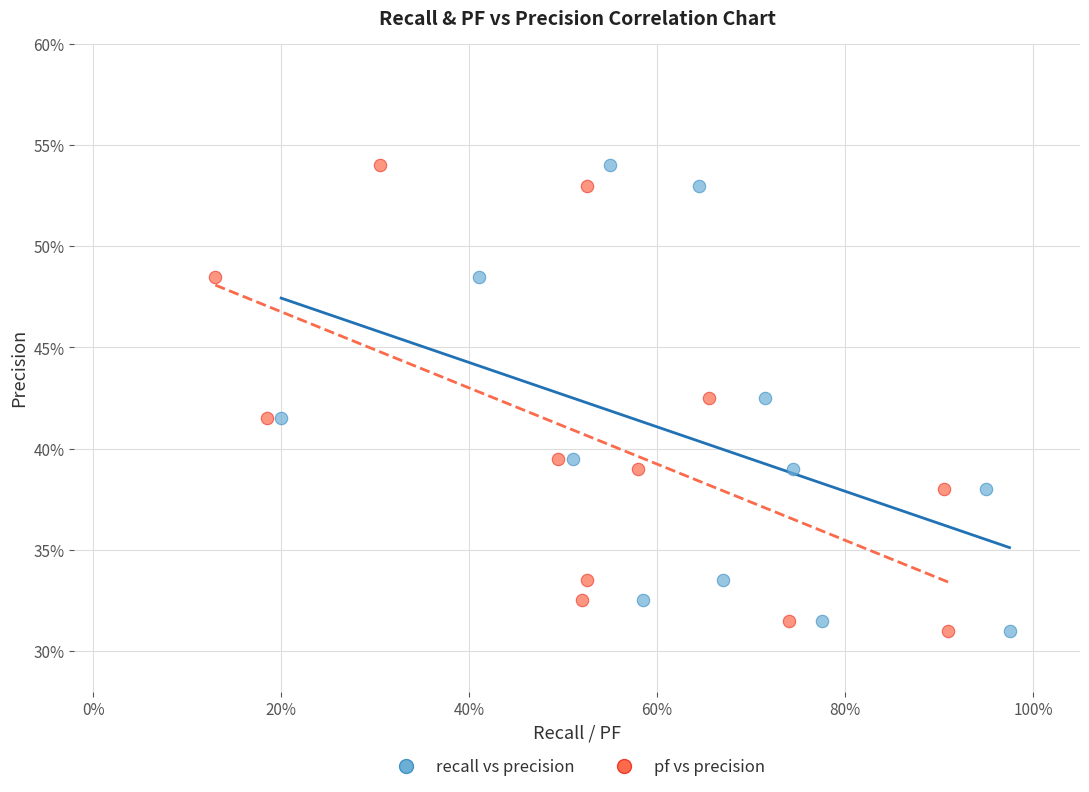

What are all the series names shown in the legend?

recall vs precision, pf vs precision